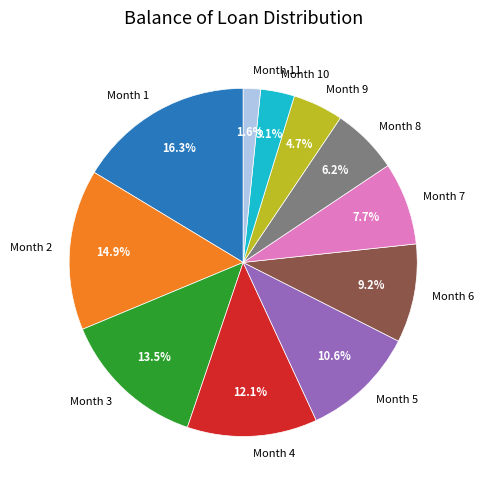

Rank the categories by value from highest to lowest.

Month 1, Month 2, Month 3, Month 4, Month 5, Month 6, Month 7, Month 8, Month 9, Month 10, Month 11